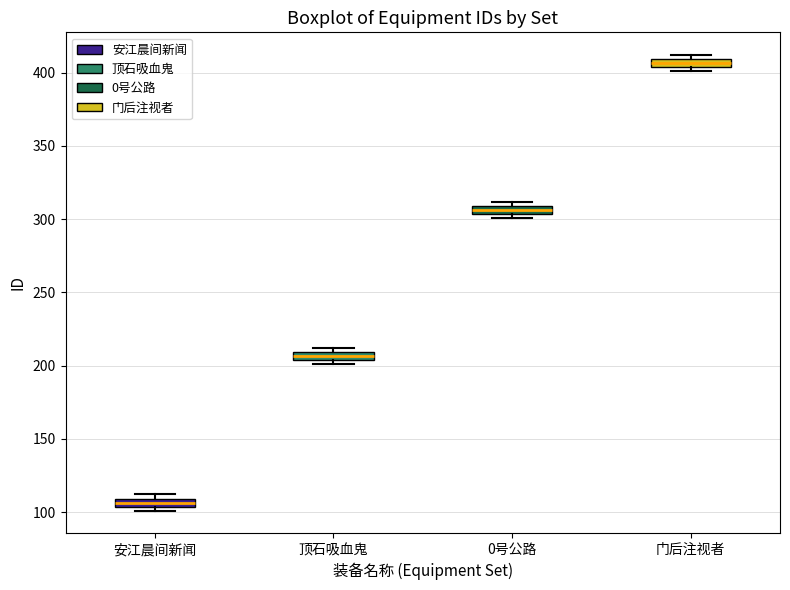

Where is the upper edge of the box for 门后注视者 on the y-axis? The values are not printed on the chart, so give them approximately, as read against the axis.

410